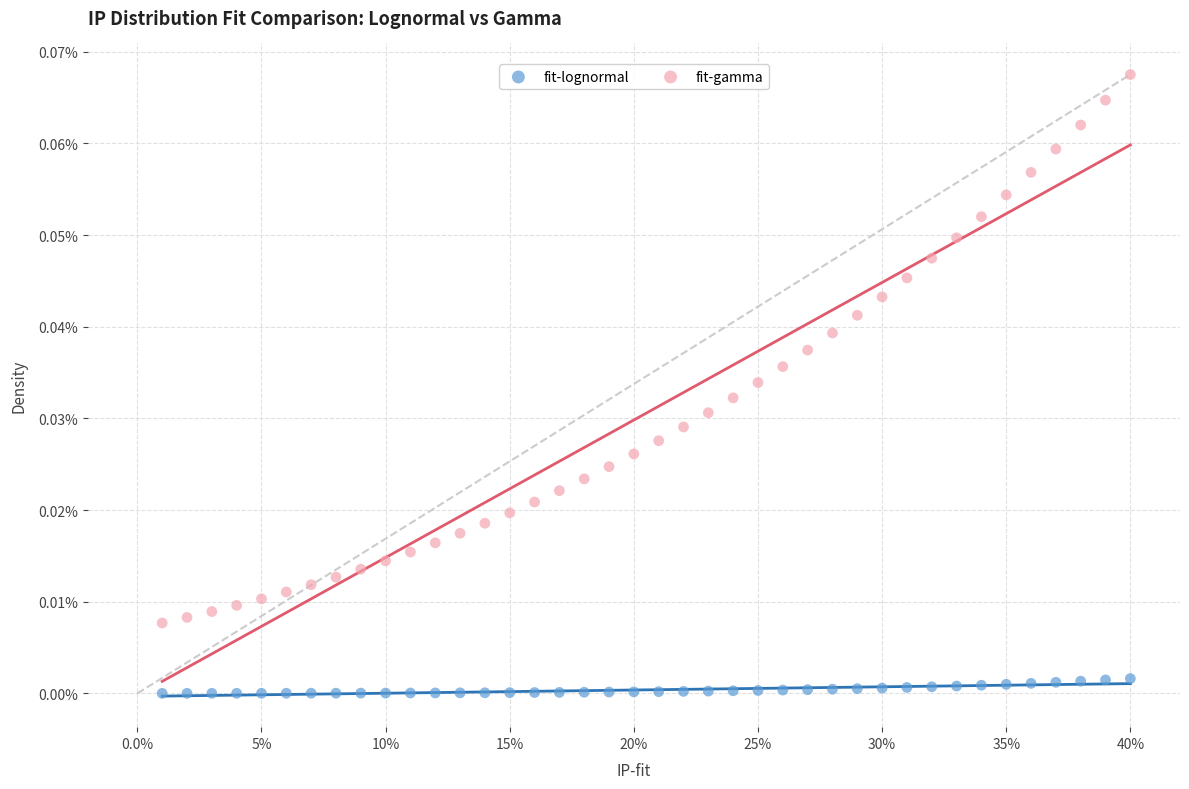

Which series contains the highest Y value?

fit-gamma